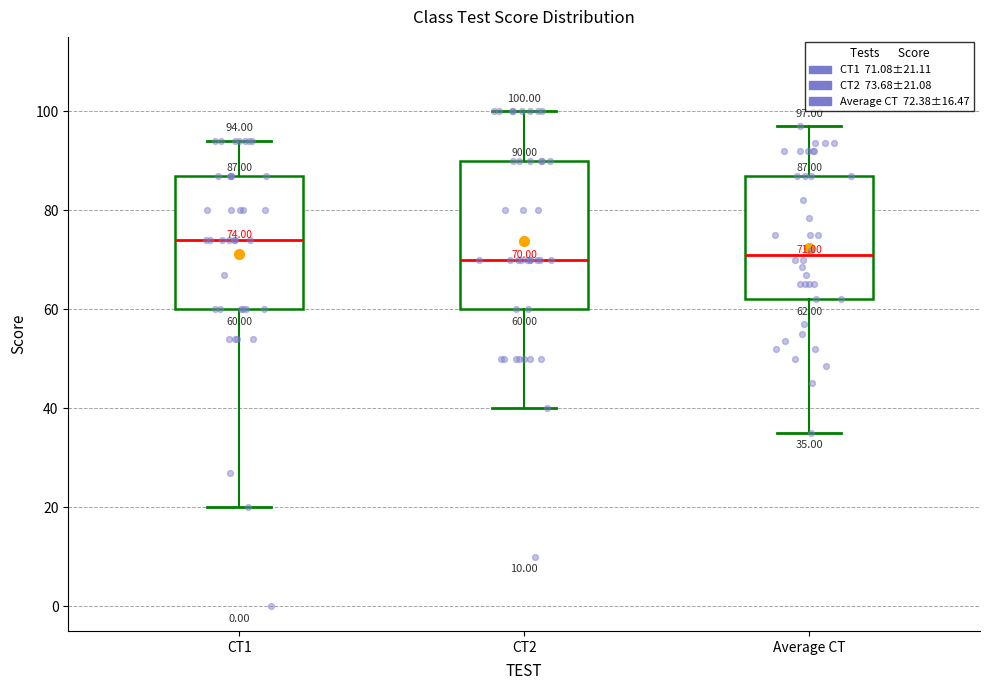

Which box is the tallest, from its lower edge to its upper edge?

CT2